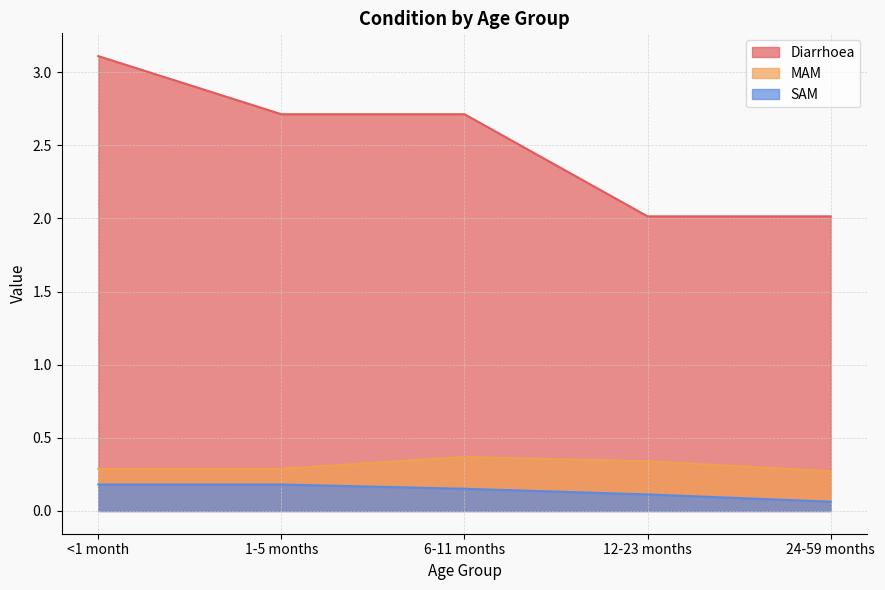

The MAM series shows 0.7 at 6-11 months. True or false?

False